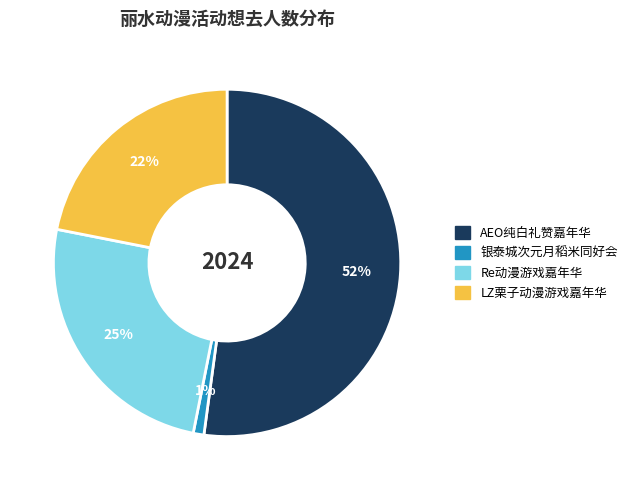

Does any single category account for the majority?

Yes